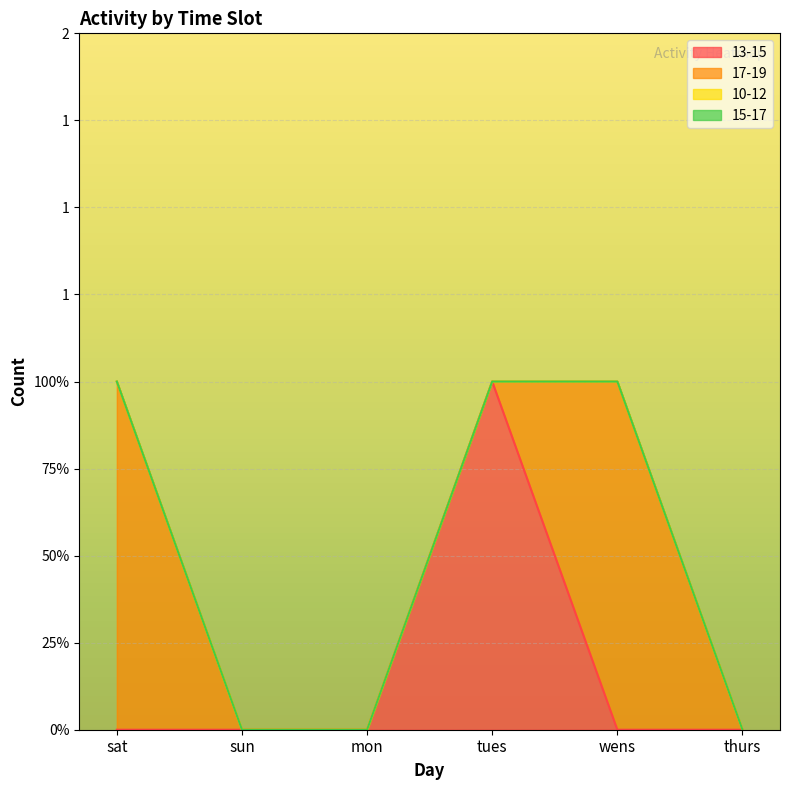

At which category is the sum across all series the highest?

sat